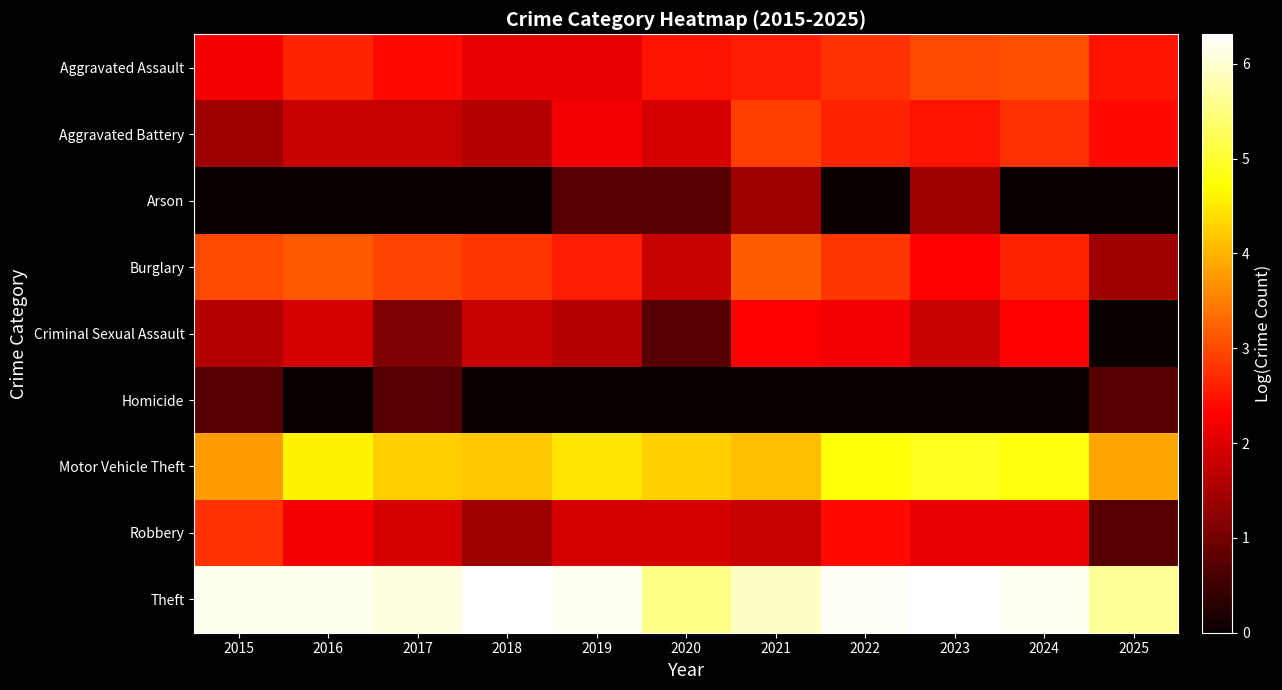

Rank the series by their maximum value, from lowest to highest.

Homicide, Arson, Criminal Sexual Assault, Robbery, Aggravated Battery, Aggravated Assault, Burglary, Motor Vehicle Theft, Theft